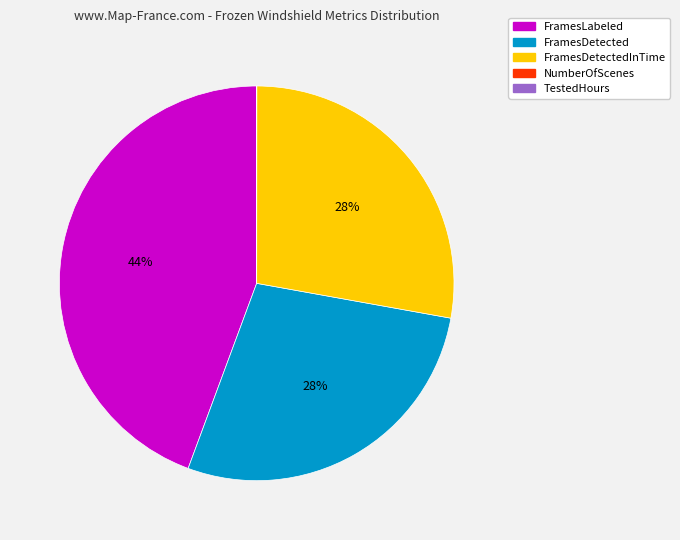

Is there a majority slice in this chart?

No